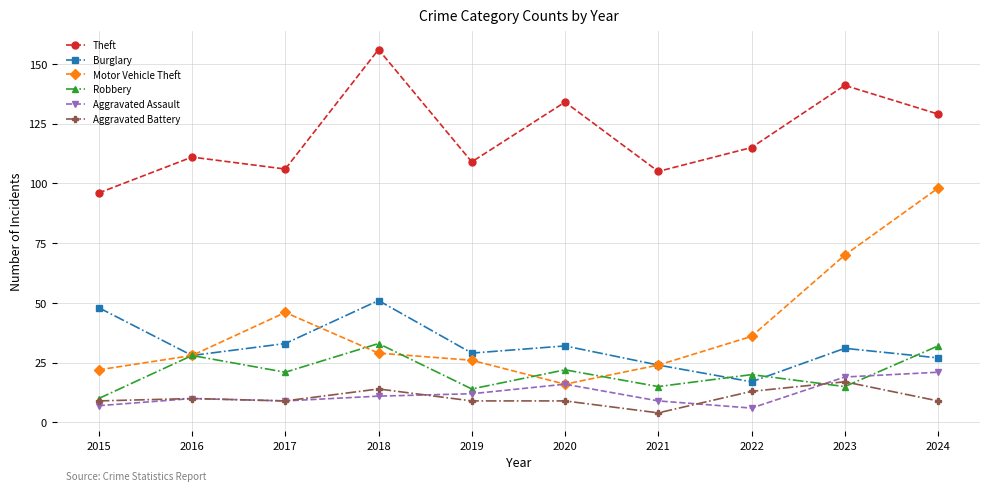

Reading right to left, transcribe all the data shown in this chart.

Theft: 2024=129	2023=141	2022=115	2021=105	2020=134	2019=109	2018=156	2017=106	2016=111	2015=96
Burglary: 2024=27	2023=31	2022=17	2021=24	2020=32	2019=29	2018=51	2017=33	2016=28	2015=48
Motor Vehicle Theft: 2024=98	2023=70	2022=36	2021=24	2020=16	2019=26	2018=29	2017=46	2016=28	2015=22
Robbery: 2024=32	2023=15	2022=20	2021=15	2020=22	2019=14	2018=33	2017=21	2016=28	2015=10
Aggravated Assault: 2024=21	2023=19	2022=6	2021=9	2020=16	2019=12	2018=11	2017=9	2016=10	2015=7
Aggravated Battery: 2024=9	2023=17	2022=13	2021=4	2020=9	2019=9	2018=14	2017=9	2016=10	2015=9